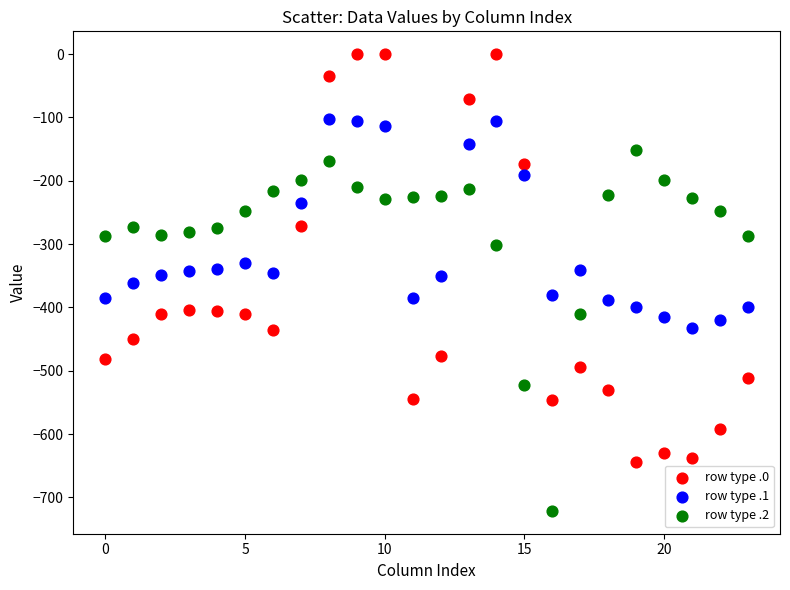

What are all the series names shown in the legend?

row type .0, row type .1, row type .2